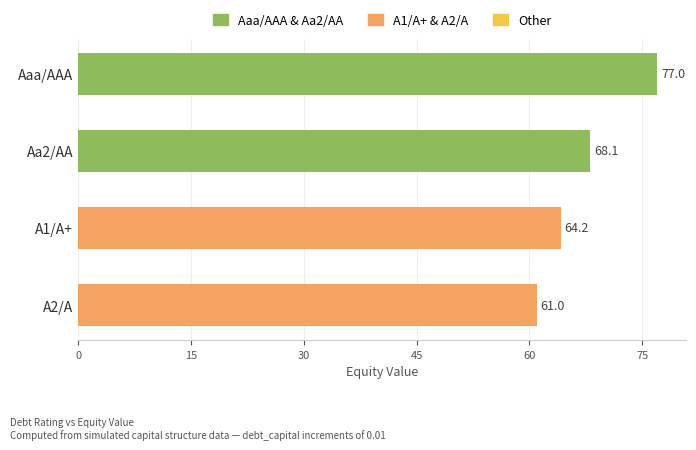

How many distinct data groups are displayed?

1